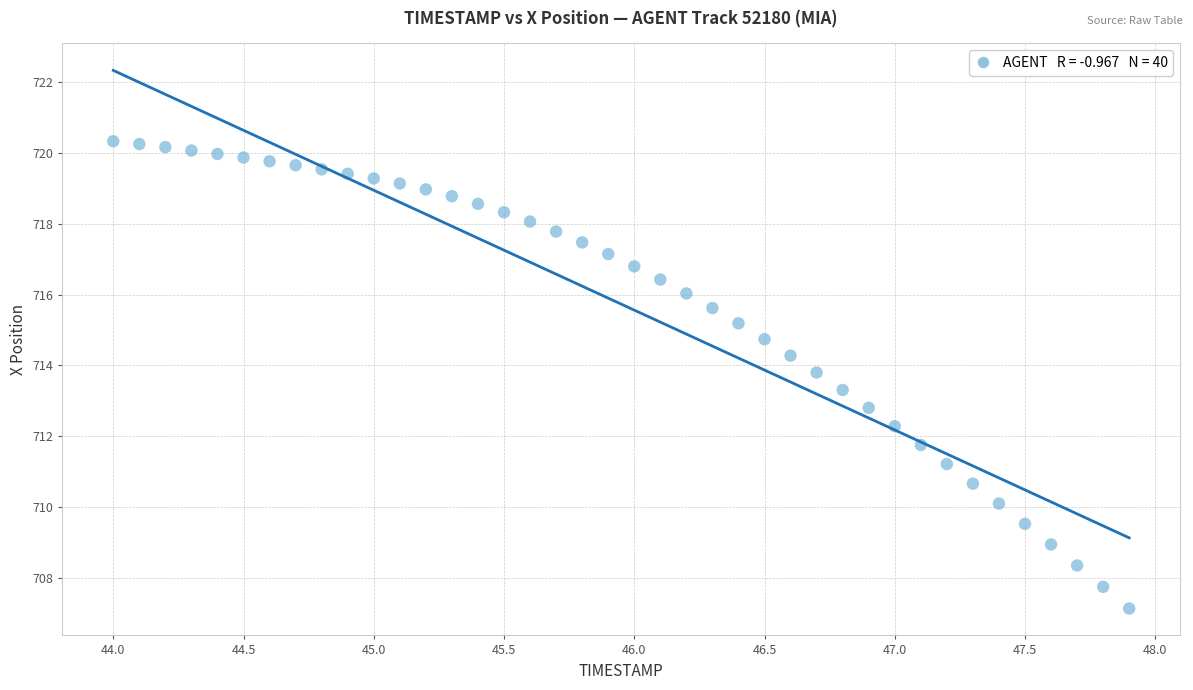

What is the range of X values (max minus min)?

3.9